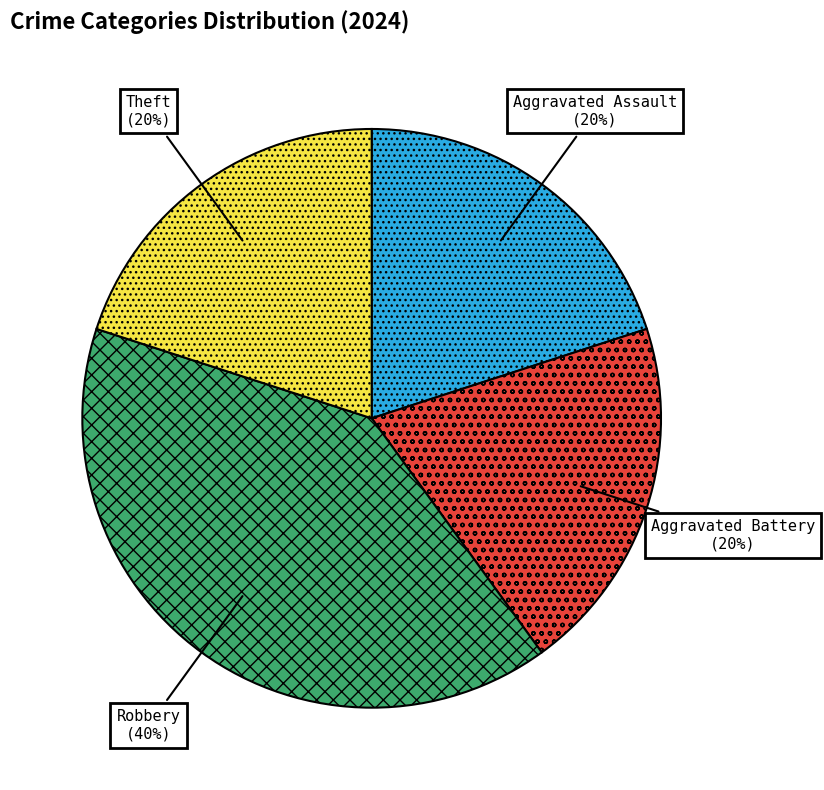

How many slices are in this pie chart?

4